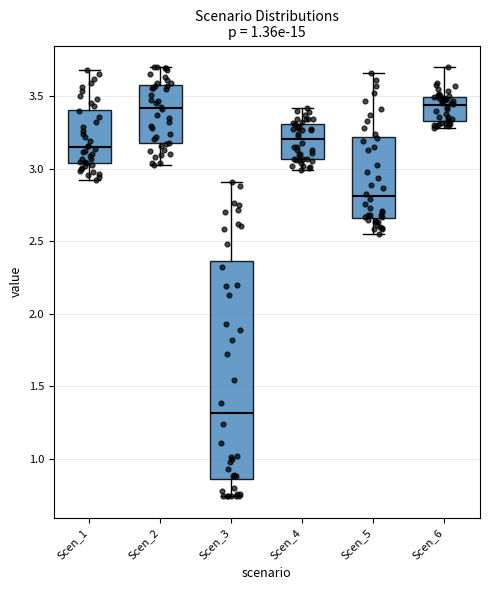

Reading left to right, transcribe this box plot: for each box, give where its median line is, the range the box spans, and where its two whiskers end, as read against the y-axis. The values are not printed on the chart, so give them approximately, as read against the axis.

Scen_1: median 3.15, box 3.05 to 3.40, whiskers 2.90 to 3.70
Scen_2: median 3.40, box 3.15 to 3.55, whiskers 3.00 to 3.70
Scen_3: median 1.30, box 0.85 to 2.35, whiskers 0.75 to 2.90
Scen_4: median 3.20, box 3.05 to 3.30, whiskers 3.00 to 3.40
Scen_5: median 2.80, box 2.65 to 3.20, whiskers 2.55 to 3.65
Scen_6: median 3.45, box 3.35 to 3.50, whiskers 3.30 to 3.70